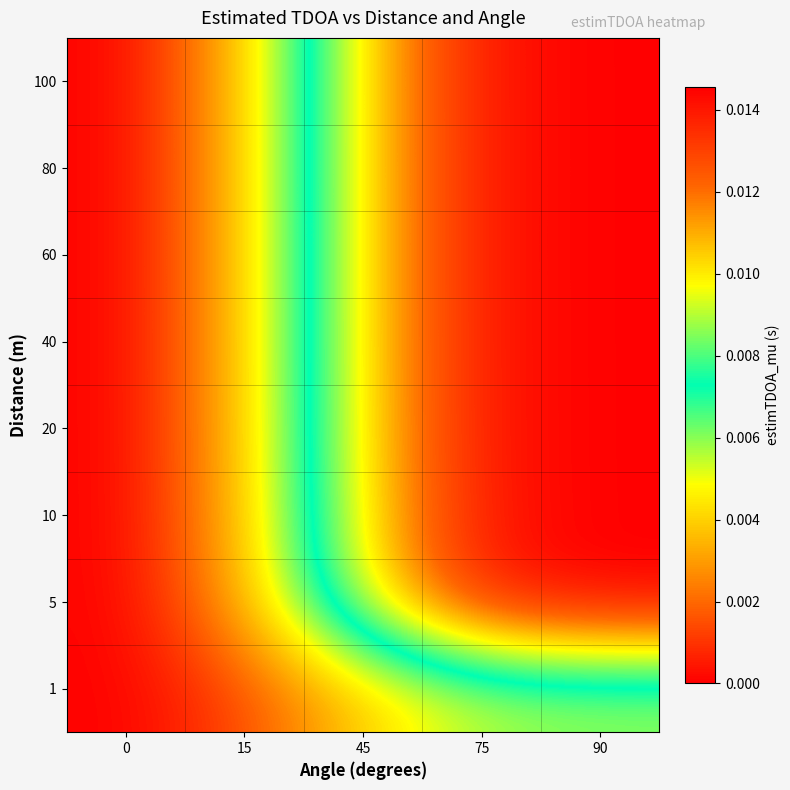

At which category is the sum across all series the highest?

90